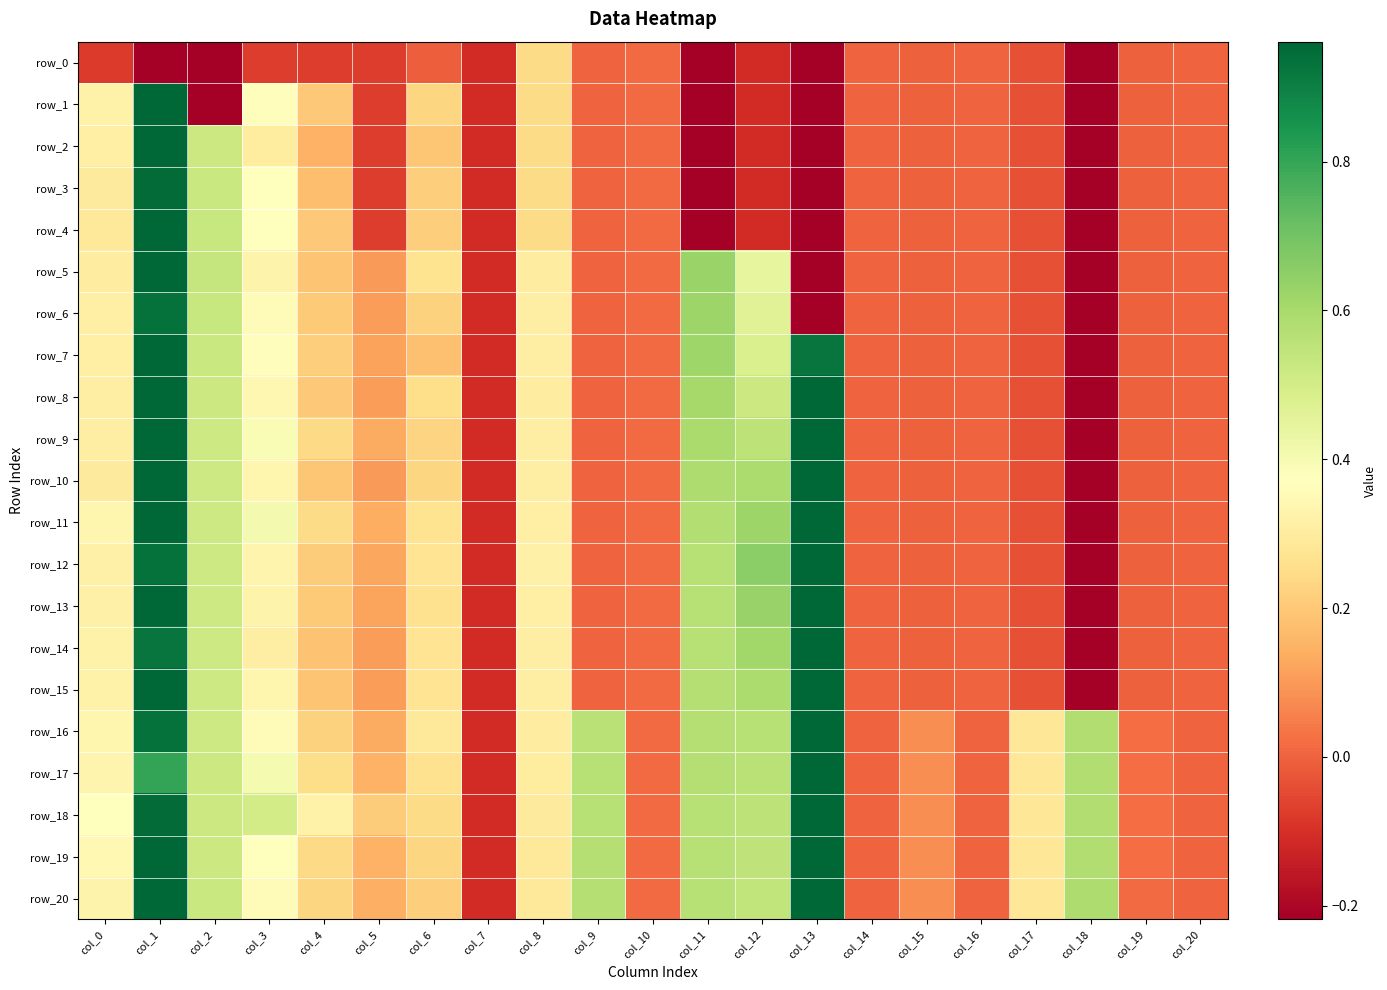

What is the smallest value displayed?

-5.1